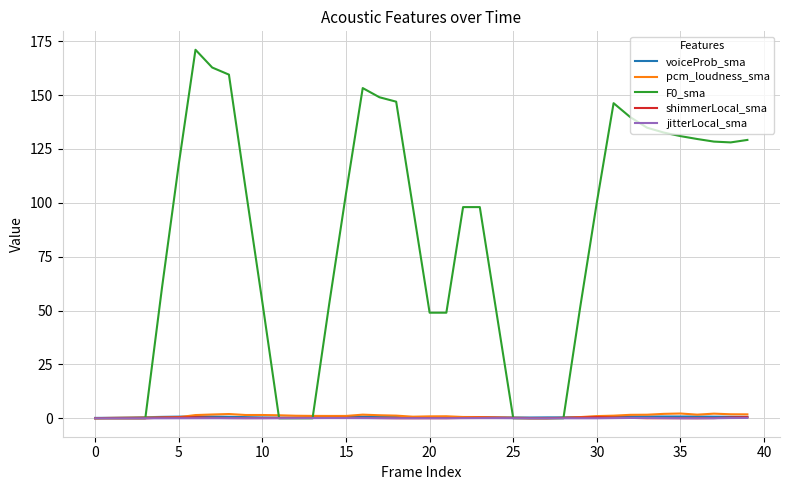

What is the highest value of the F0_sma series?

171.0